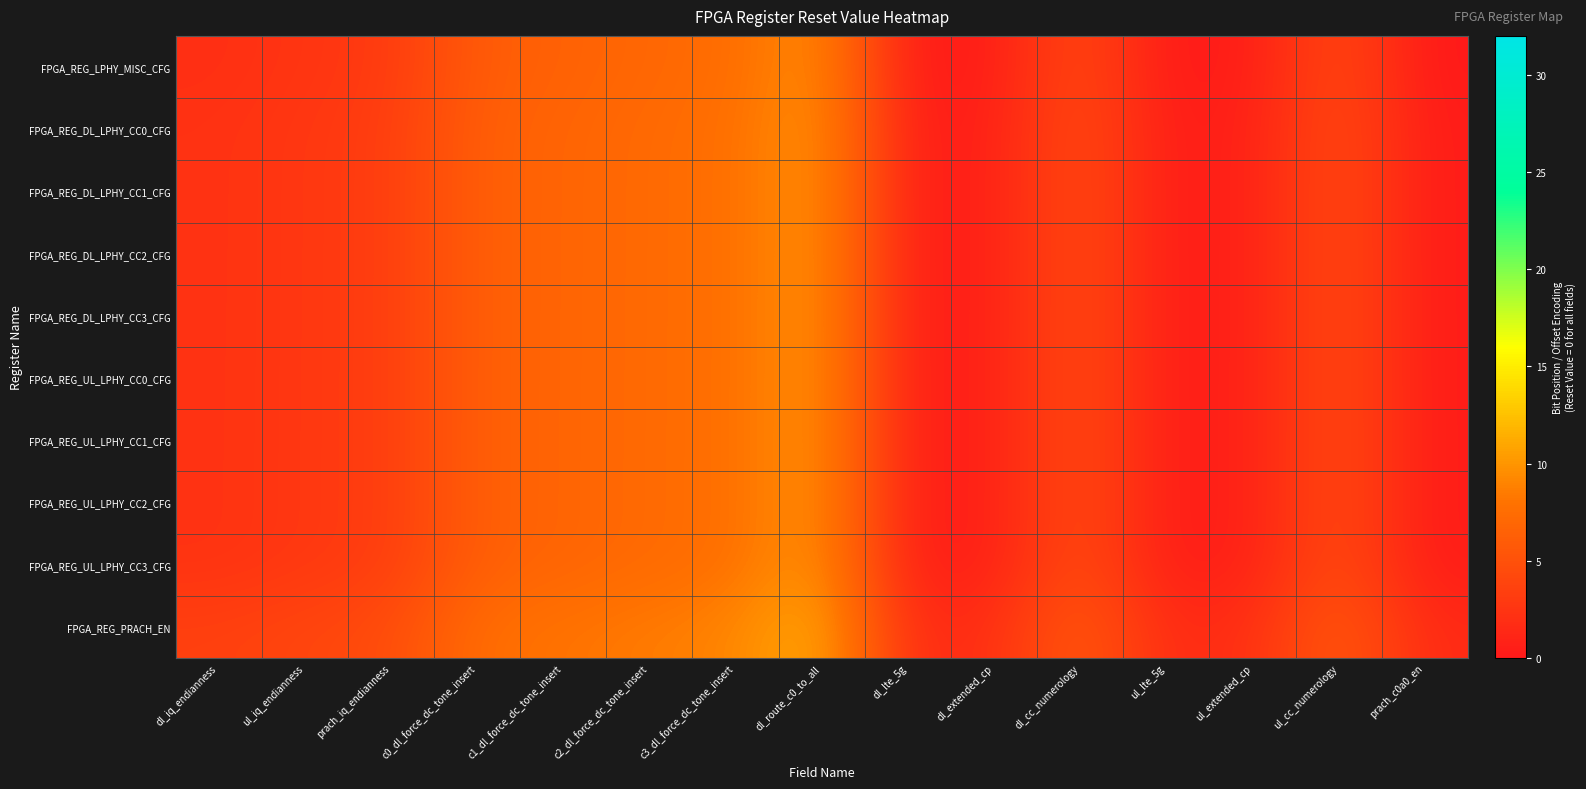

Which label corresponds to the largest value in the chart?

dl_route_c0_to_all